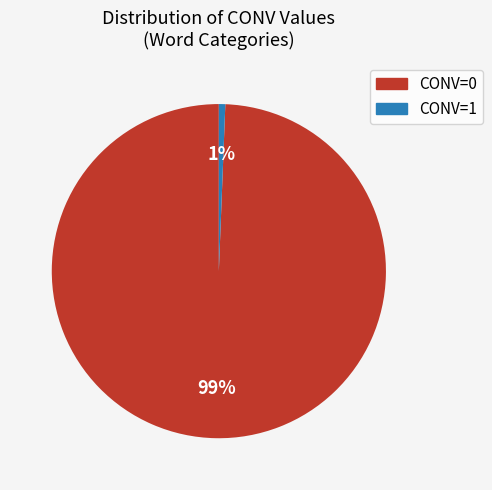

Is there a majority slice in this chart?

Yes